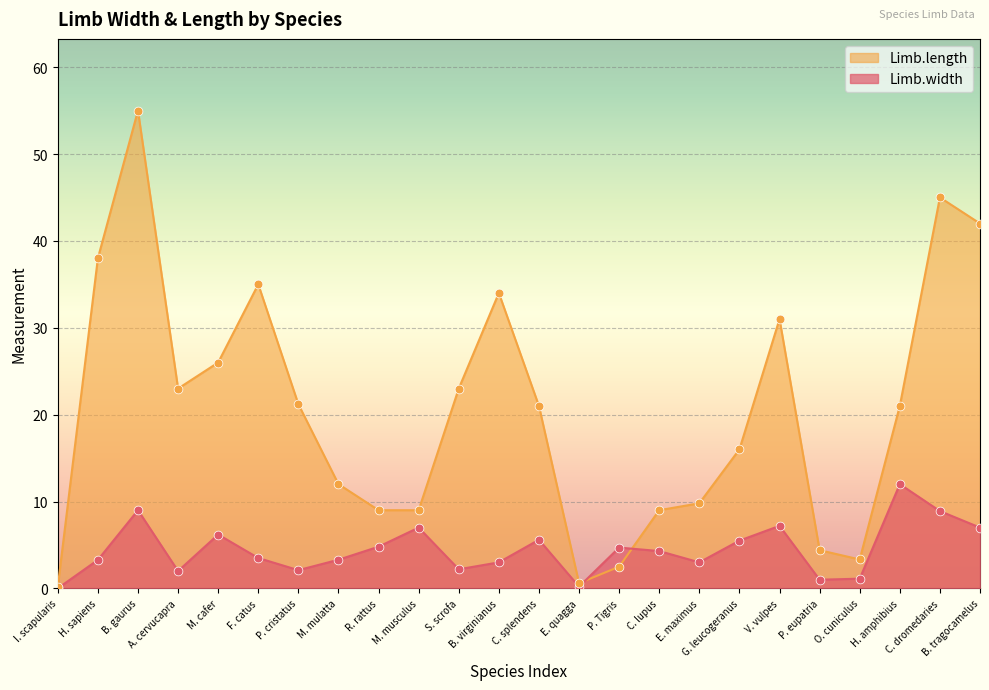

Which series has the largest Y range (max minus min)?

Limb.length